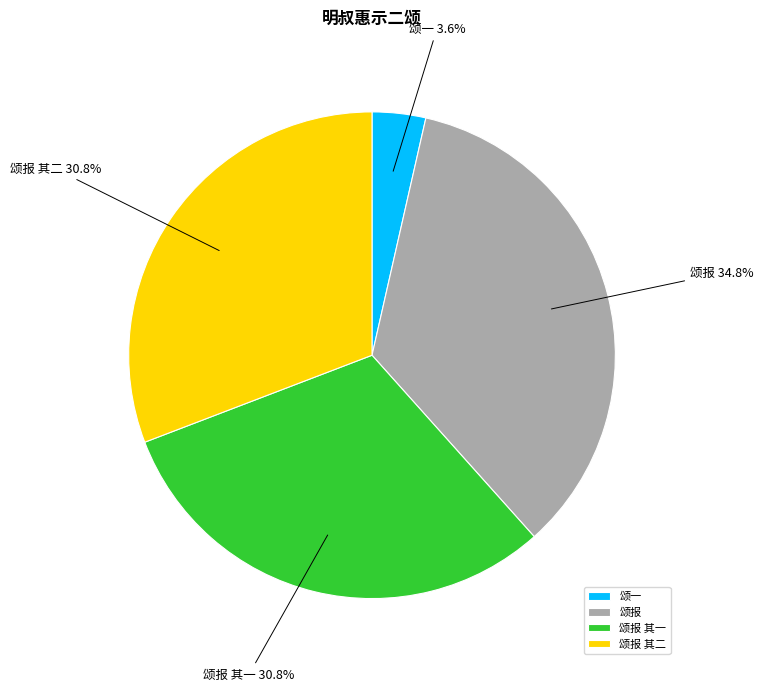

Which slice is the smallest?

颂一